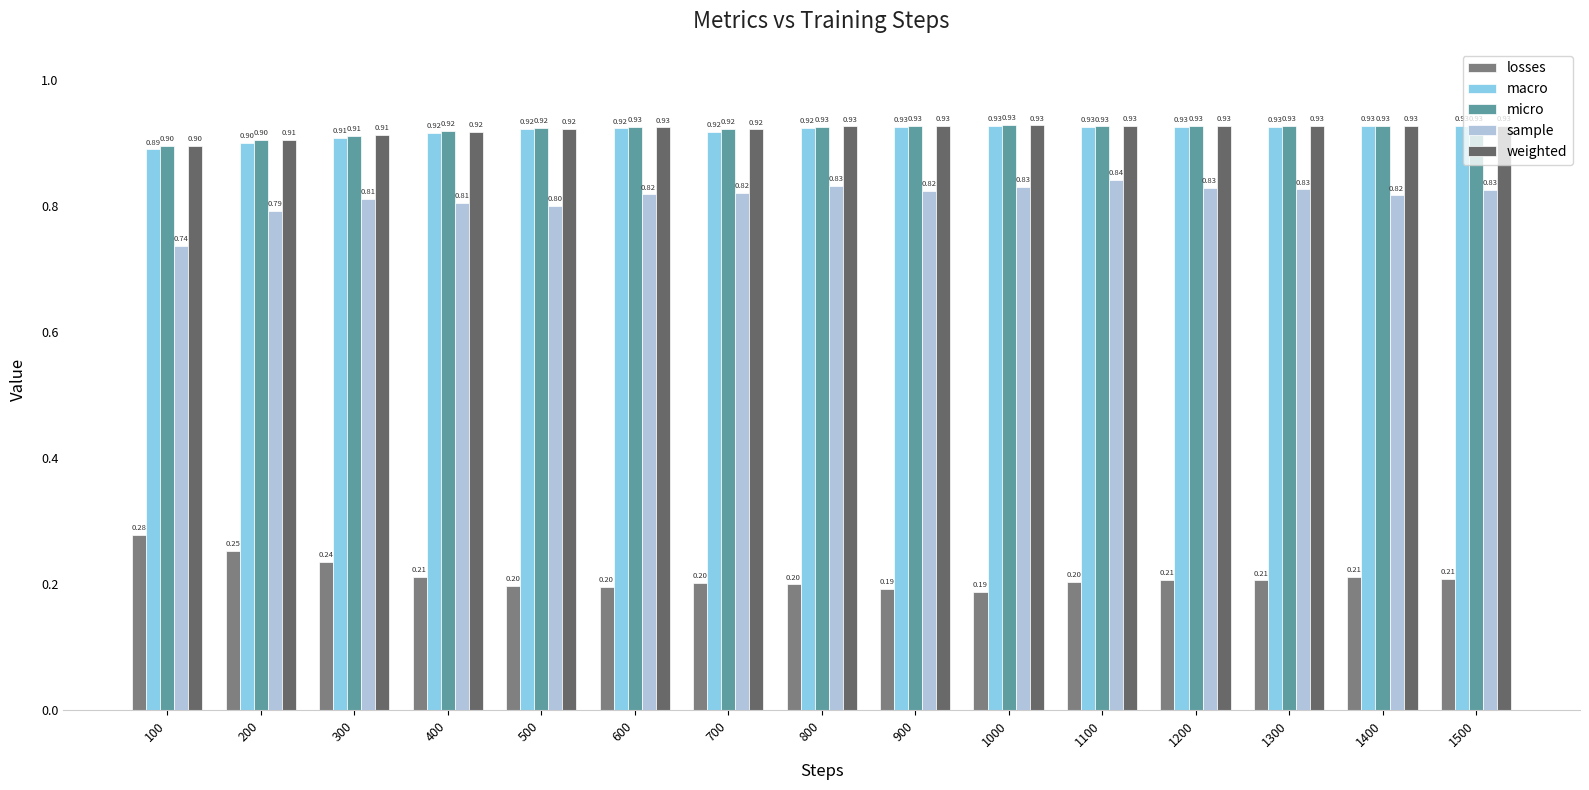

Reading left to right, list all the values displayed in this chart.

losses: 0.3	0.3	0.2	0.2	0.2	0.2	0.2	0.2	0.2	0.2	0.2	0.2	0.2	0.2	0.2
macro: 0.9	0.9	0.9	0.9	0.9	0.9	0.9	0.9	0.9	0.9	0.9	0.9	0.9	0.9	0.9
micro: 0.9	0.9	0.9	0.9	0.9	0.9	0.9	0.9	0.9	0.9	0.9	0.9	0.9	0.9	0.9
sample: 0.7	0.8	0.8	0.8	0.8	0.8	0.8	0.8	0.8	0.8	0.8	0.8	0.8	0.8	0.8
weighted: 0.9	0.9	0.9	0.9	0.9	0.9	0.9	0.9	0.9	0.9	0.9	0.9	0.9	0.9	0.9